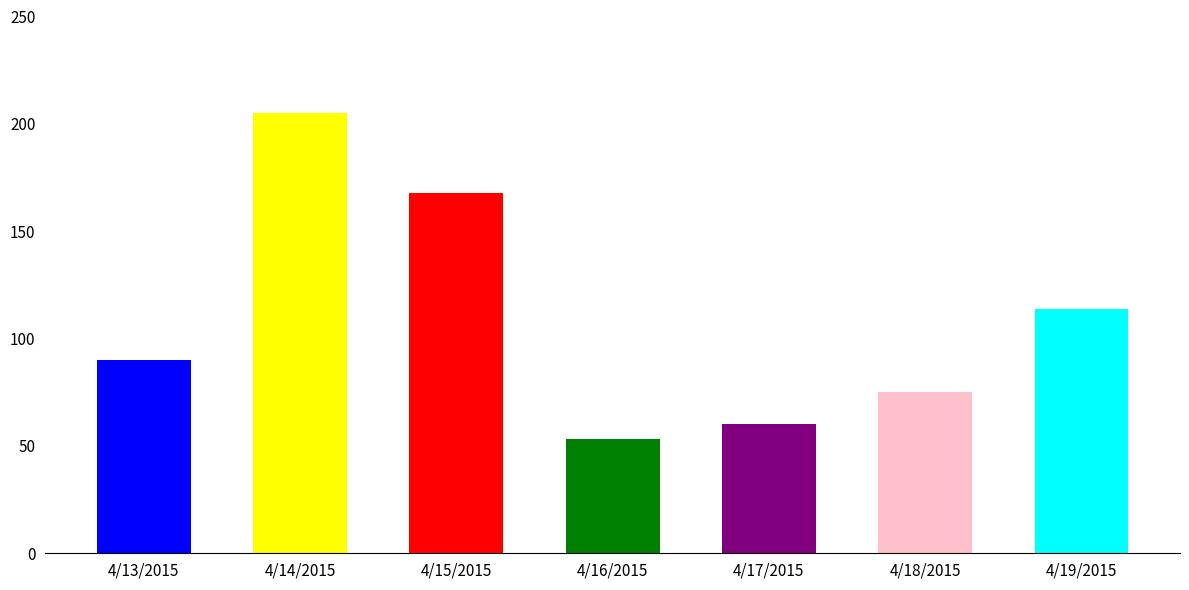

What is the label of the 1st bar from the left?

4/13/2015